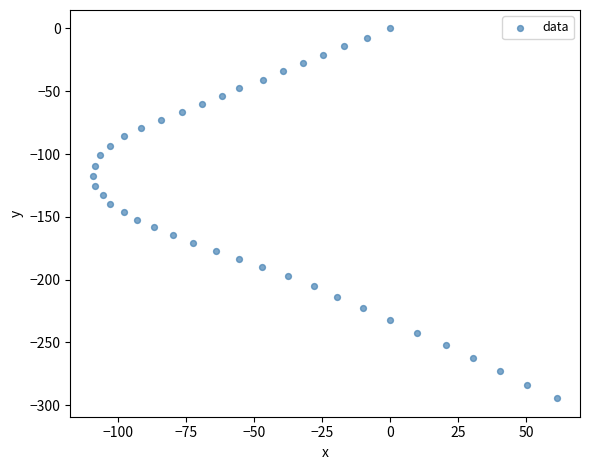

What is the range of X values (max minus min)?

170.3